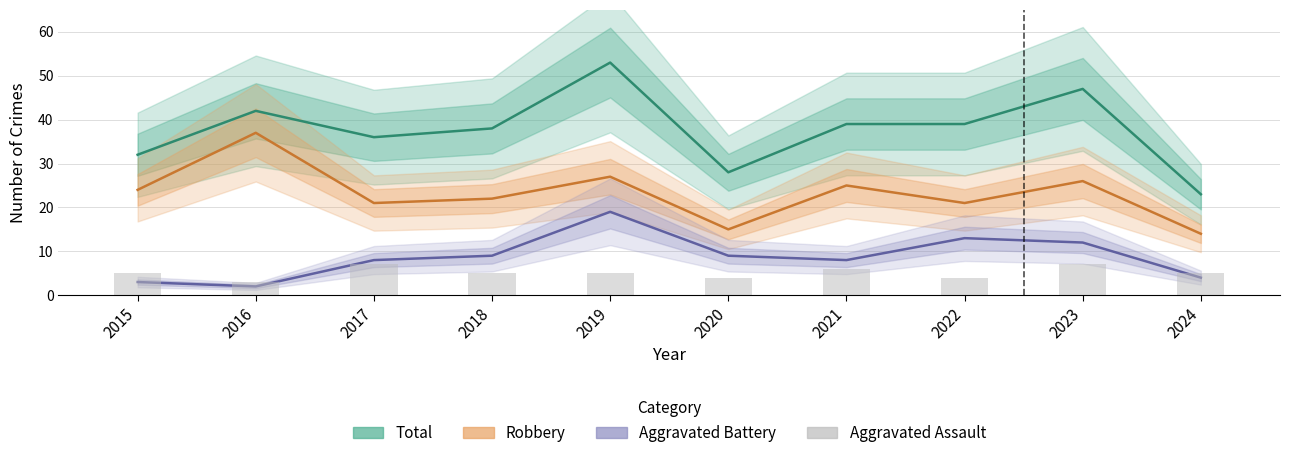

What is the total value across all series at 2020?

56